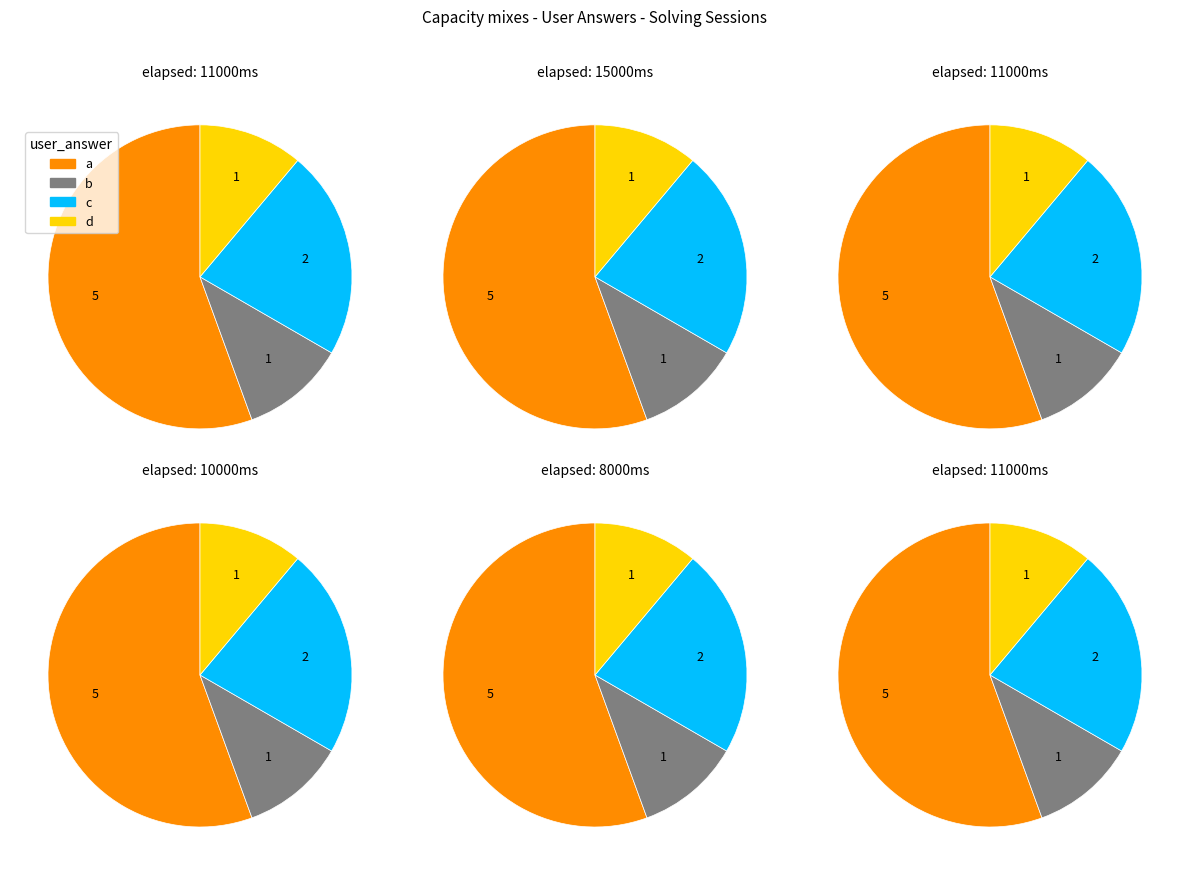

To the nearest percent, what portion does c represent?

22%